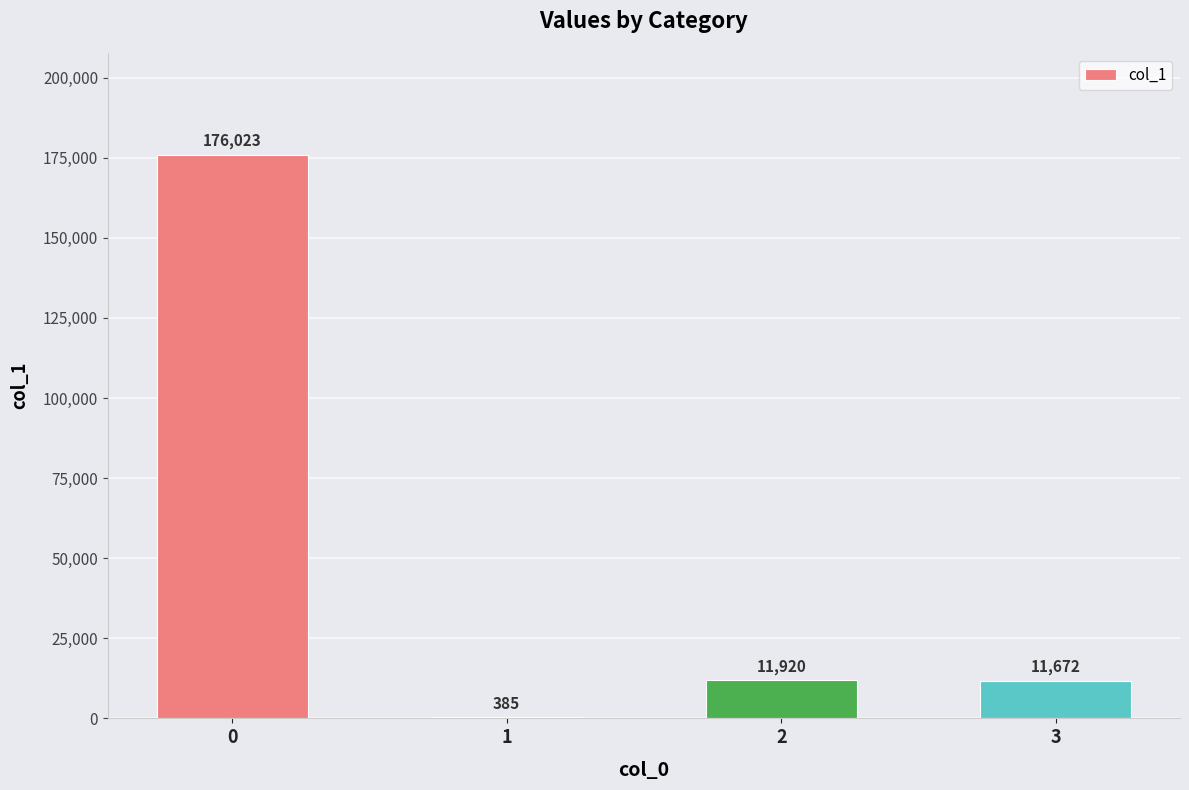

What is the sum of the values at 2 and 1?

12305